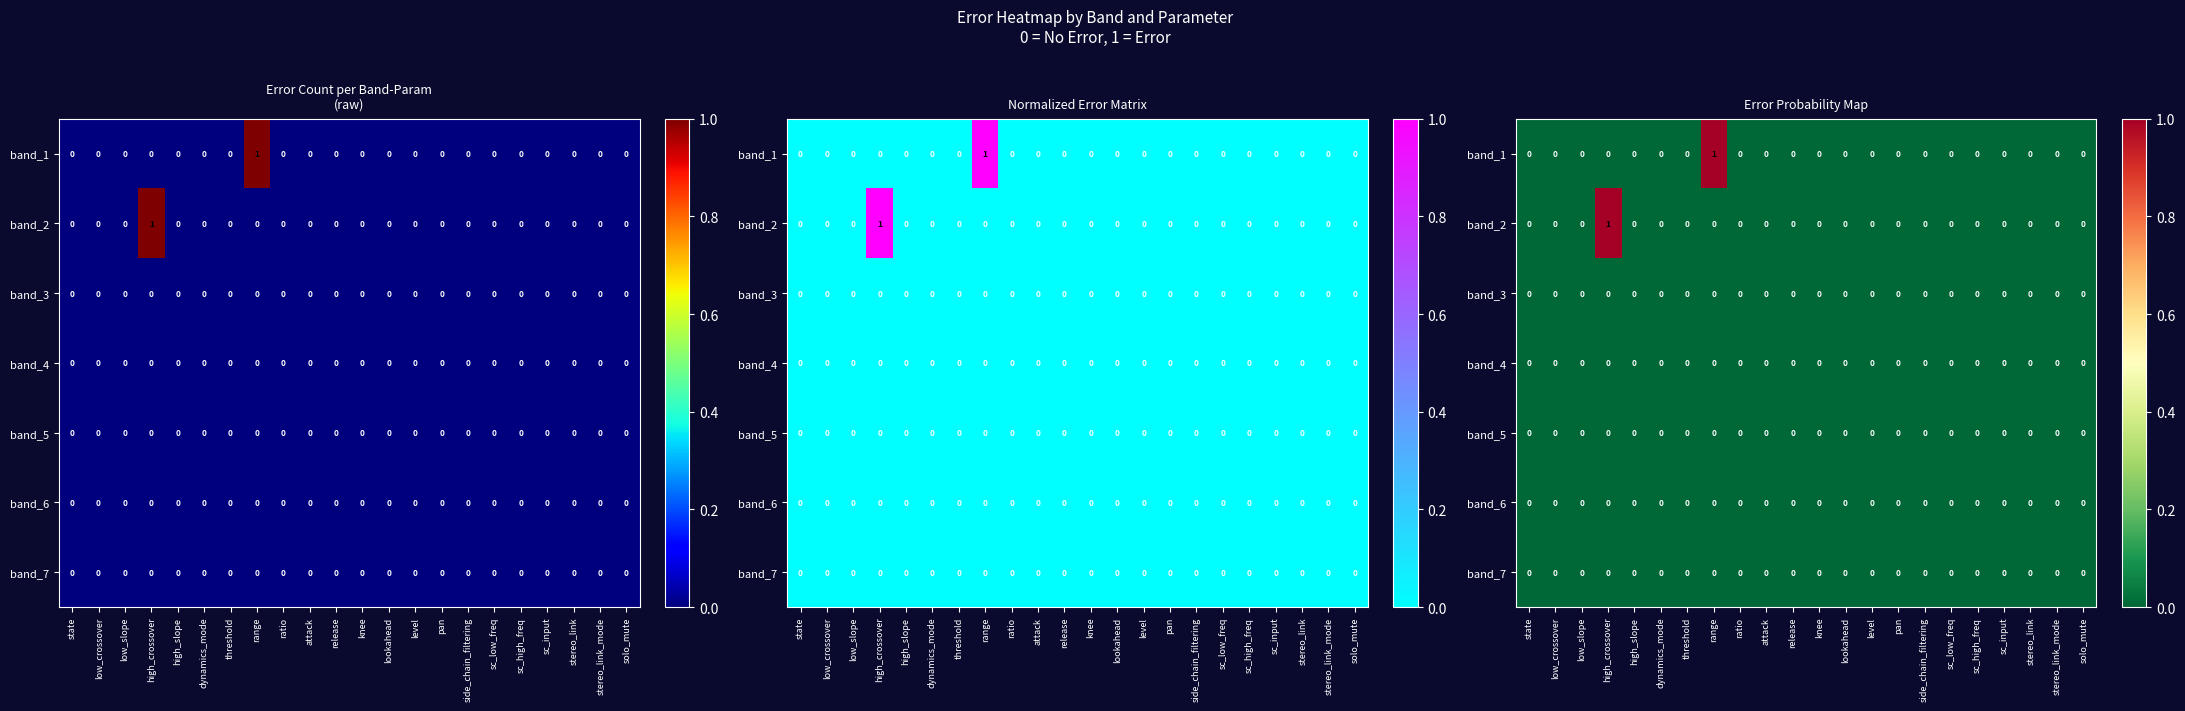

Count the number of categories in the chart.

22